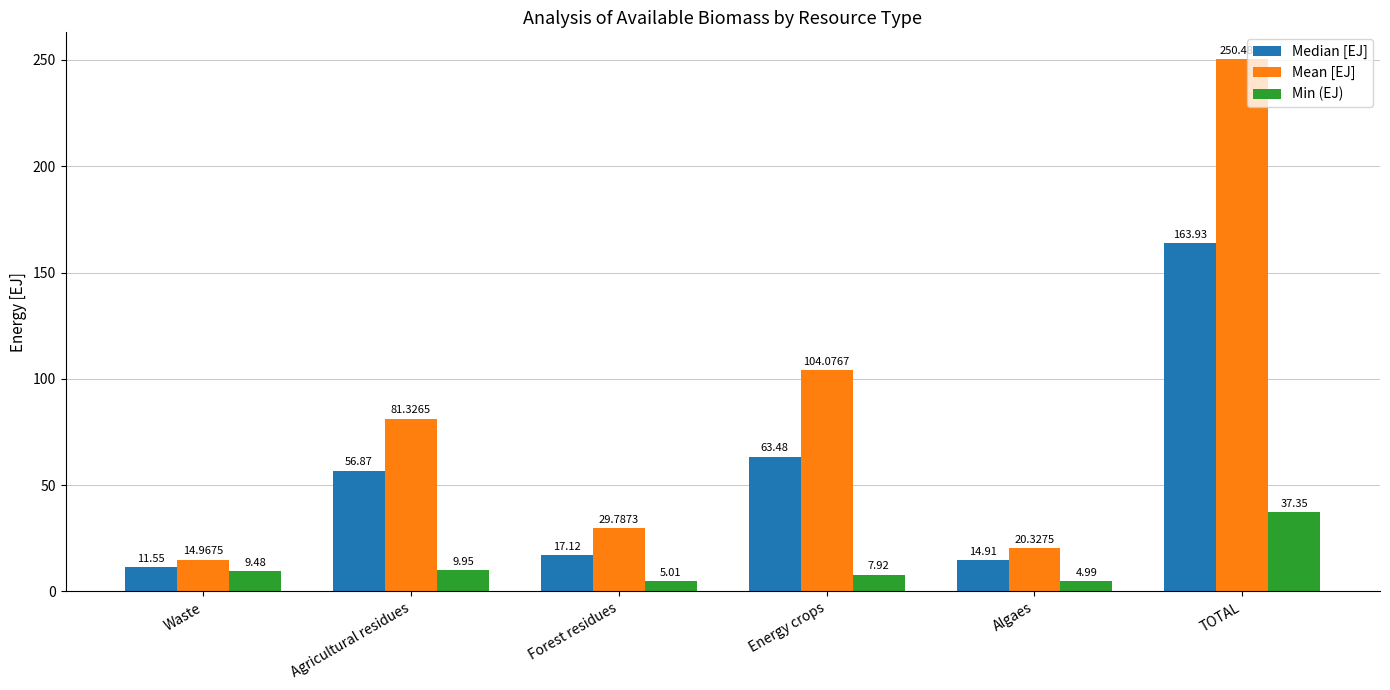

List the labels in order of Median [EJ] value, largest first.

TOTAL, Energy crops, Agricultural residues, Forest residues, Algaes, Waste